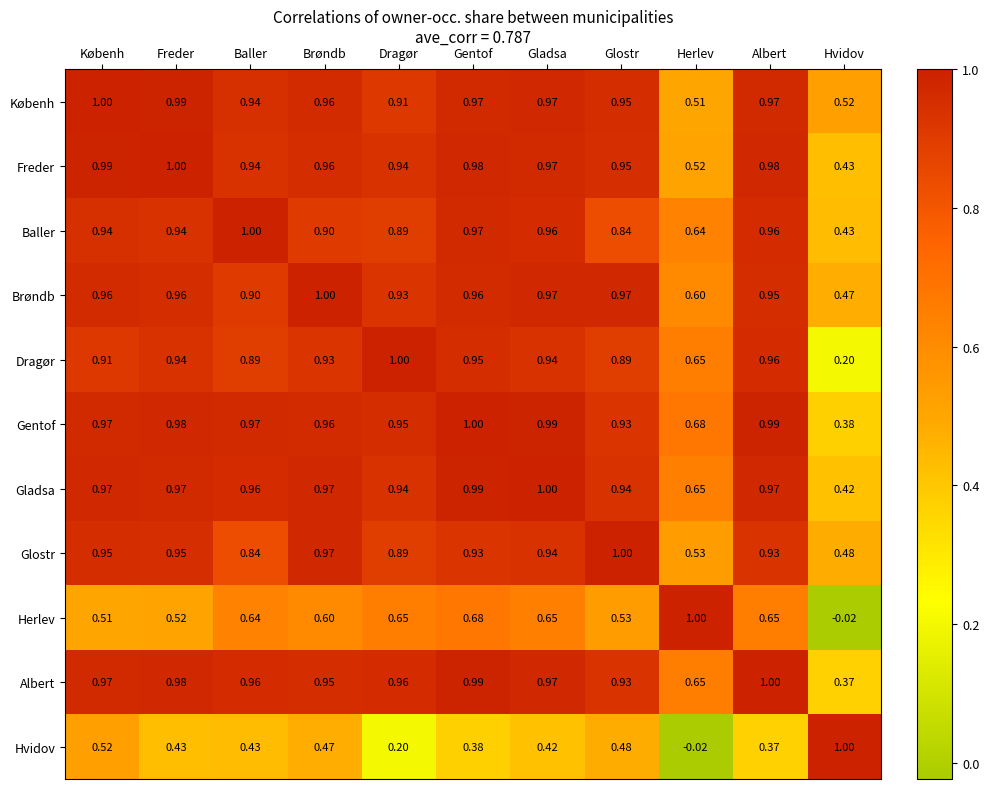

At which label is Brøndb closest to 0?

Hvidov